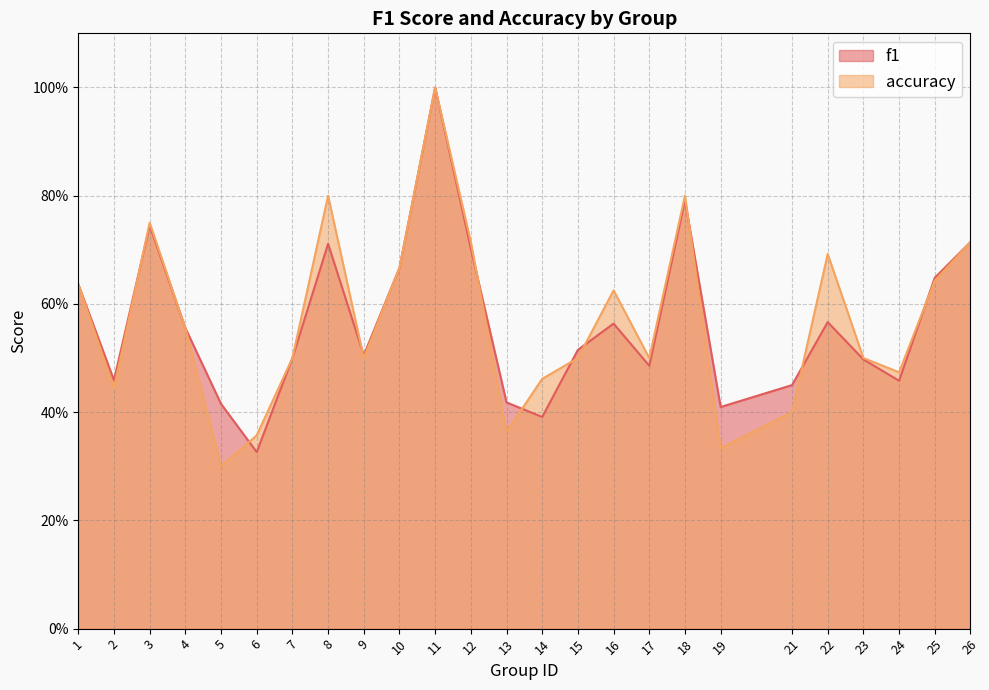

How many distinct data groups are displayed?

2